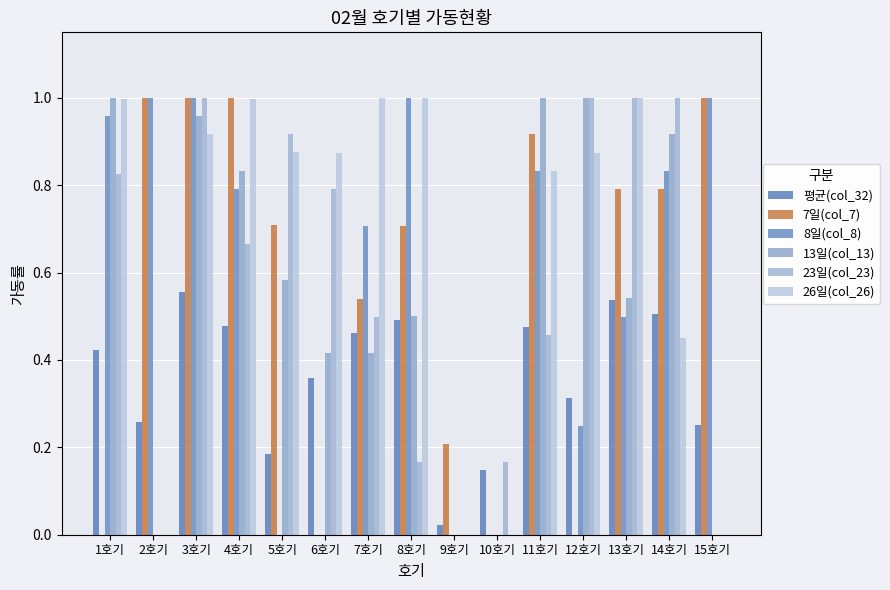

At which label does 8일(col_8) reach its minimum?

5호기